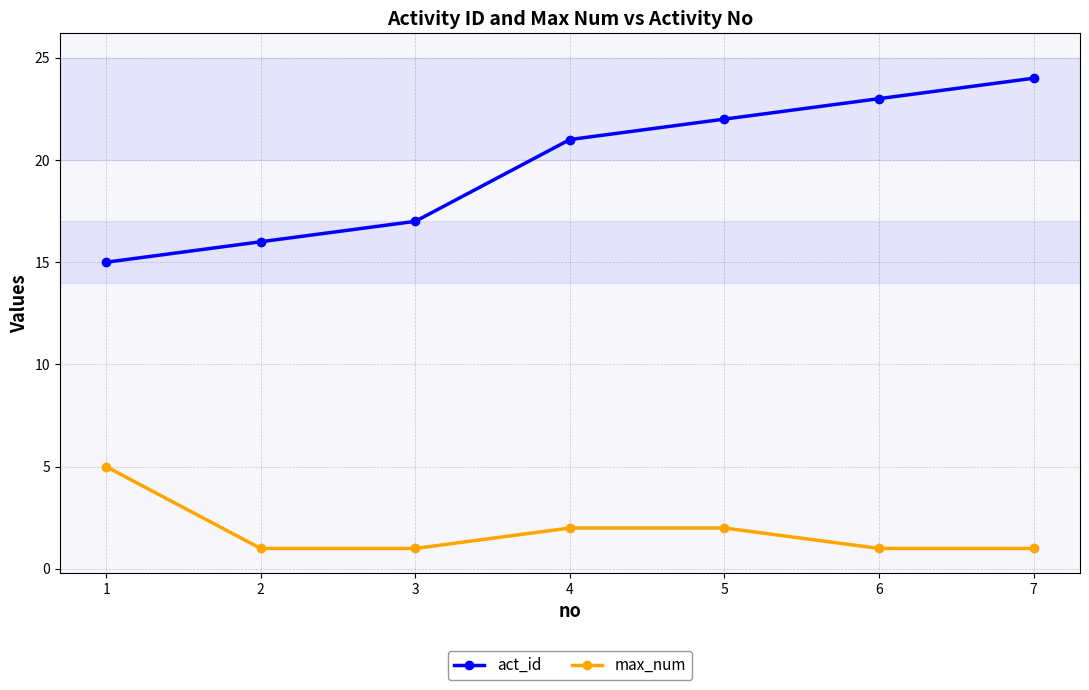

List the labels in order of act_id value, smallest first.

1, 2, 3, 4, 5, 6, 7